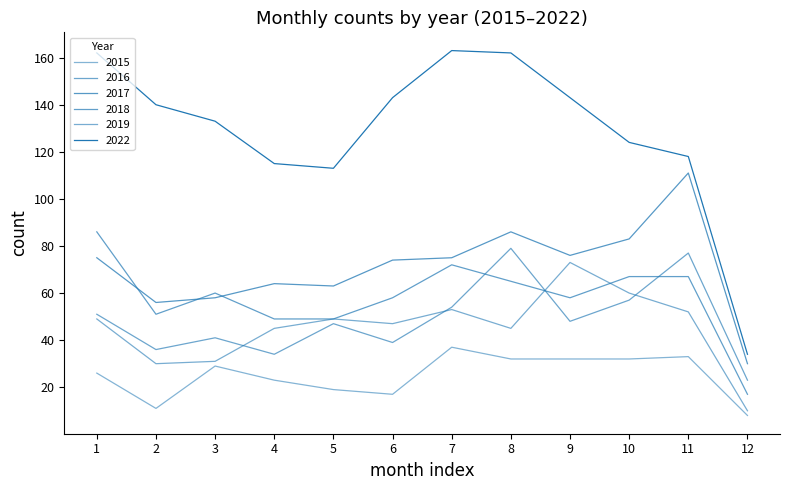

In 2017, how many points are lower than both neighbors (excluding endpoints)?

3